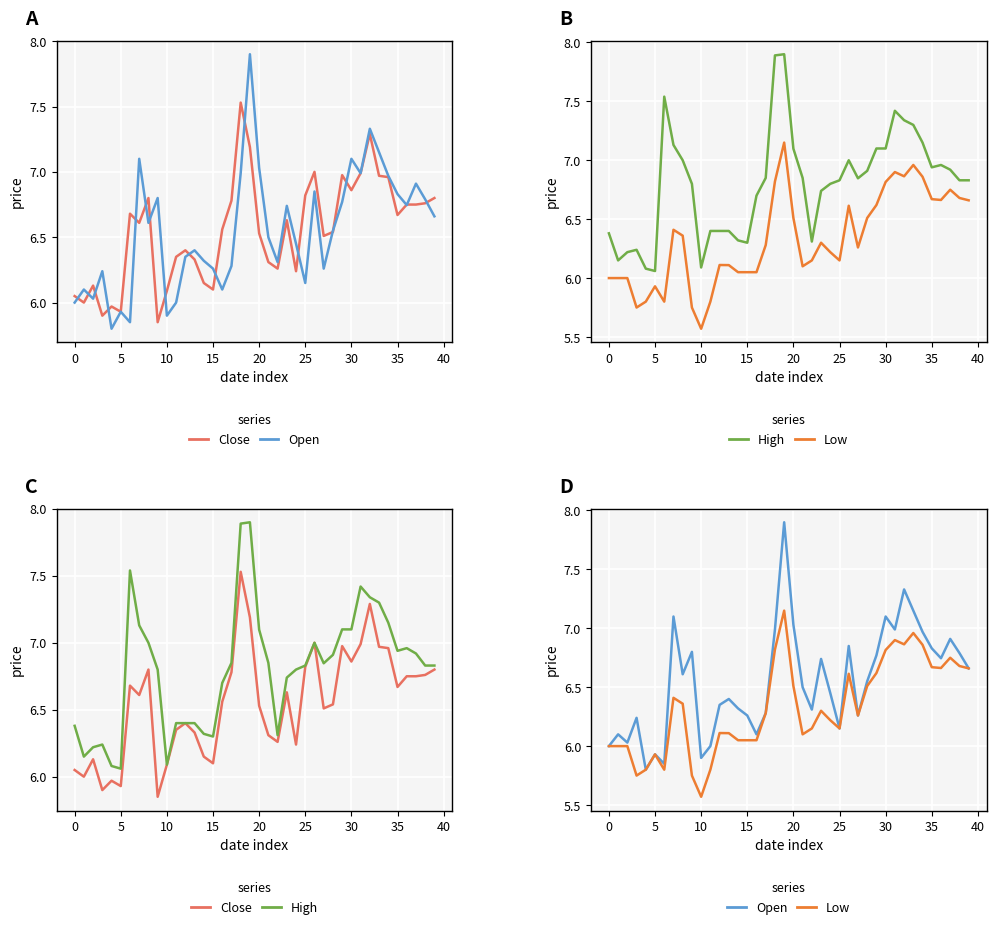

At how many categories does at least one series exceed 6?

40